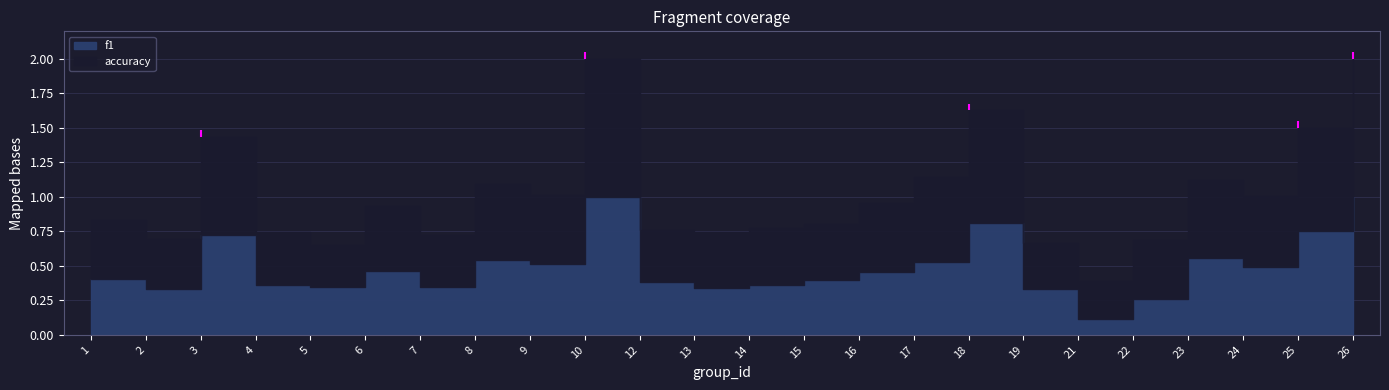

The value of accuracy at 12 is 0.4. True or false?

True